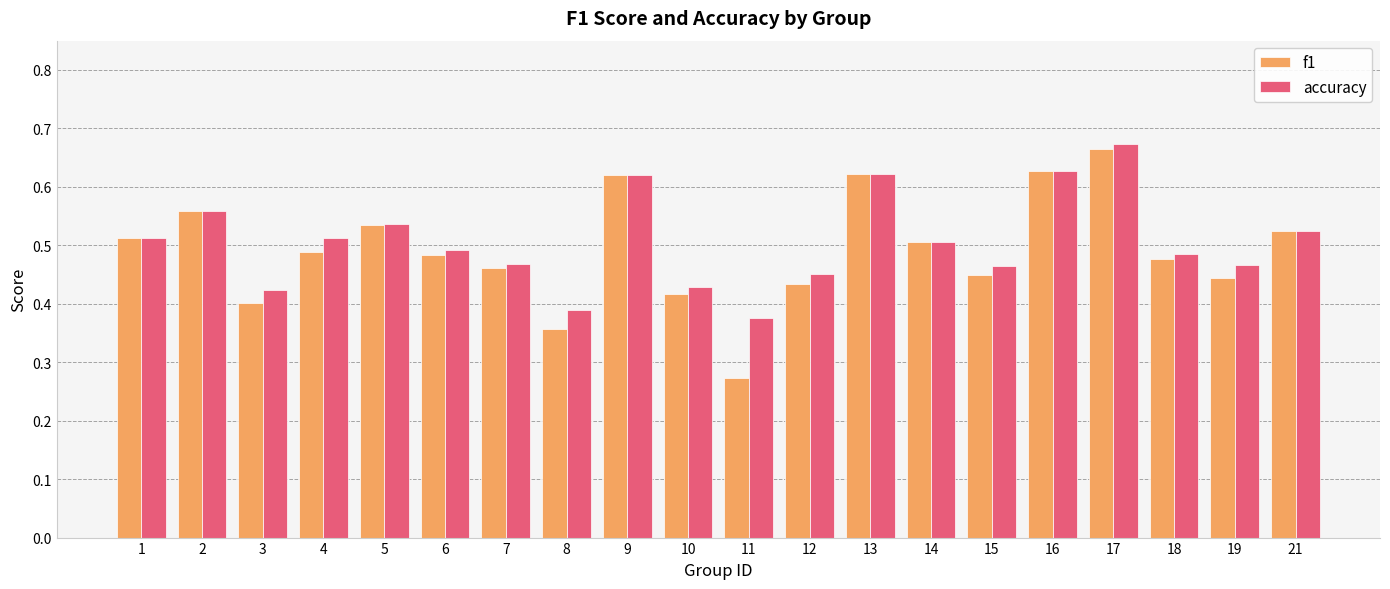

What is the sum of the accuracy values at 3 and 4?

0.9